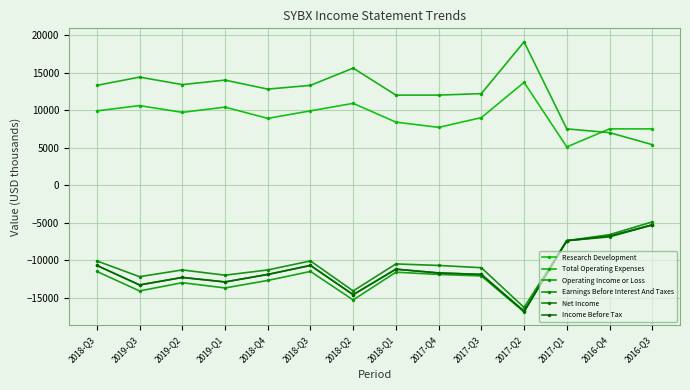

Which category has the highest value in the Net Income series?

2016-Q3